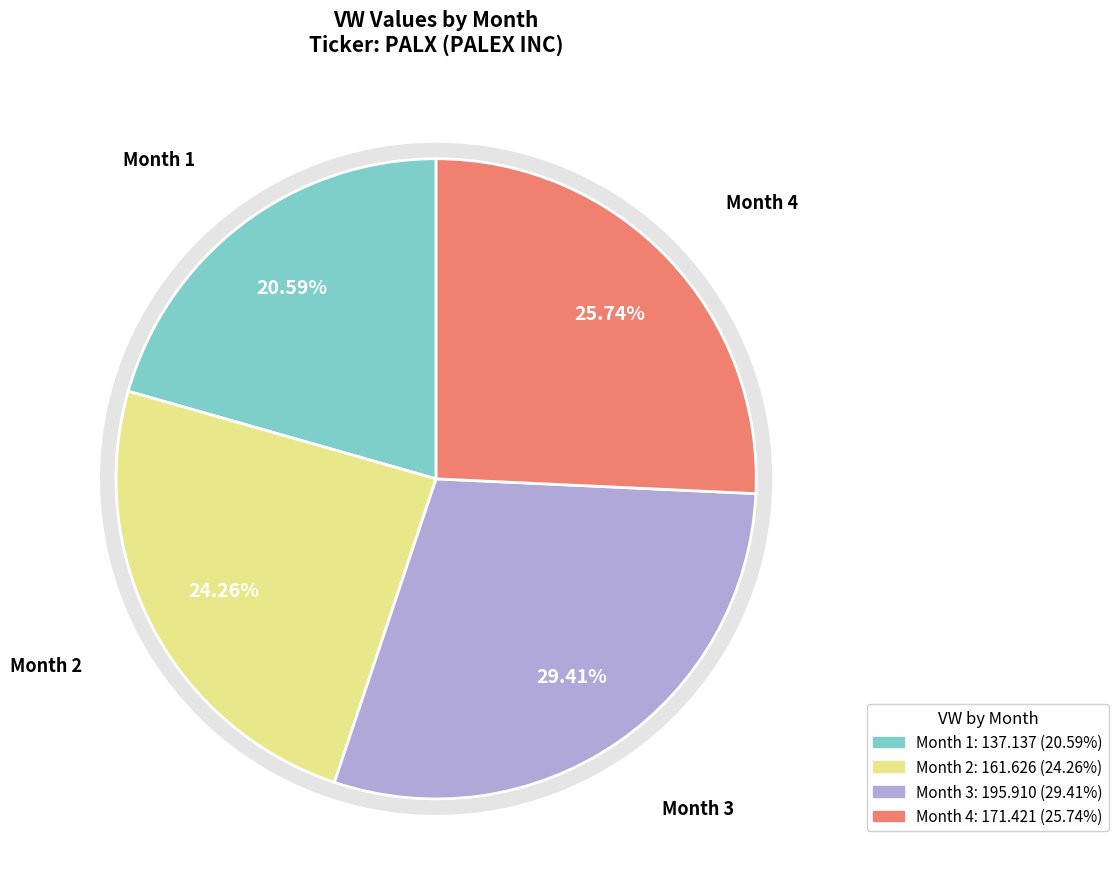

True or false: 1 accounts for 12% of the total.

False